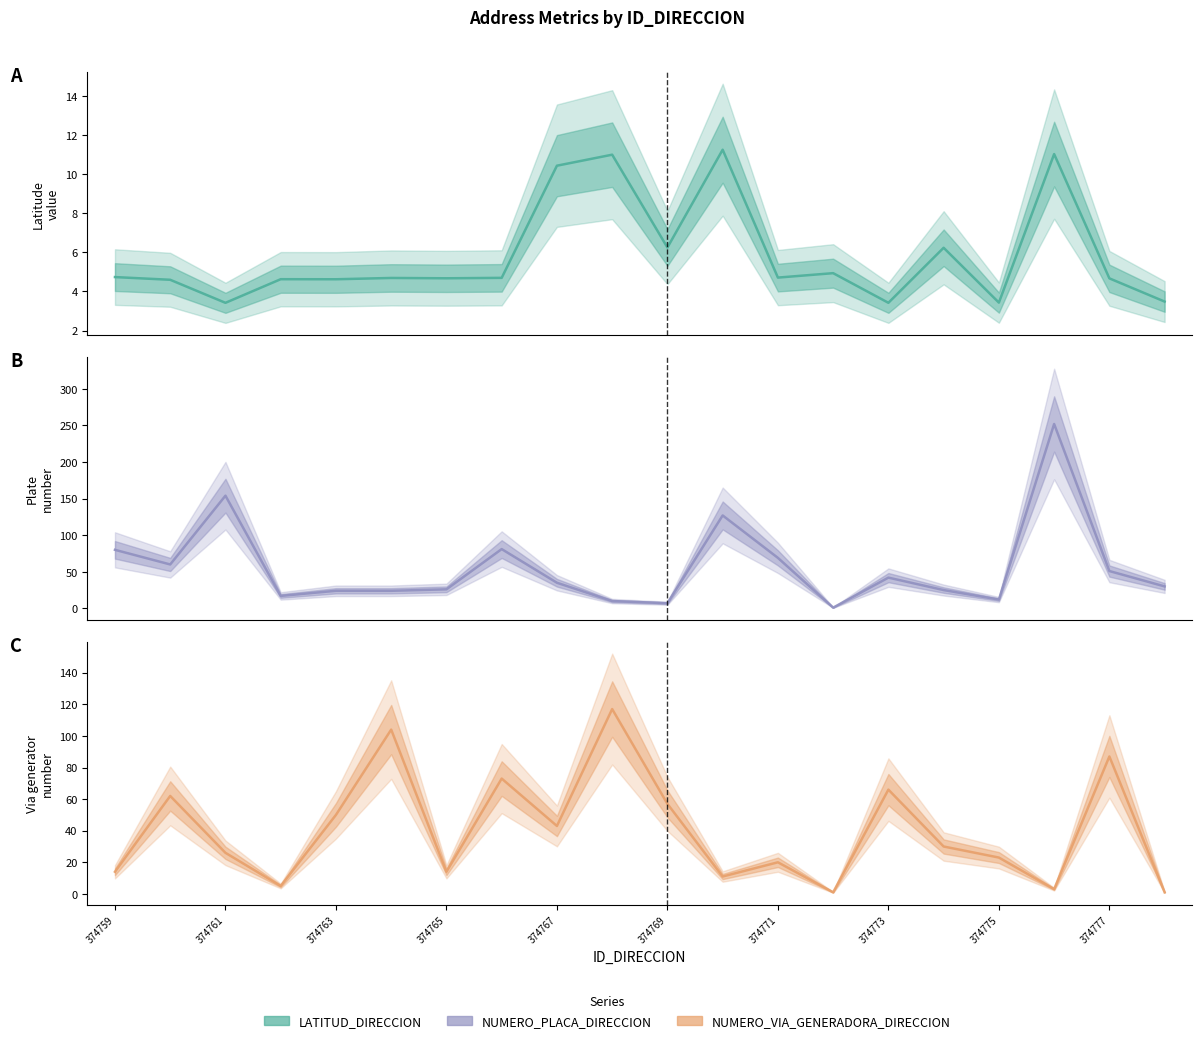

True or false: Via Generator No. has a value of 12.6 at 374761.

False